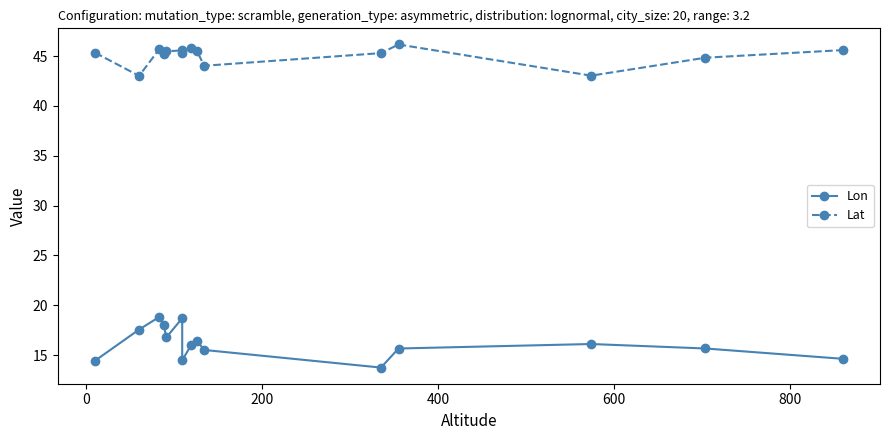

What is the sum of all Lat values?

675.7